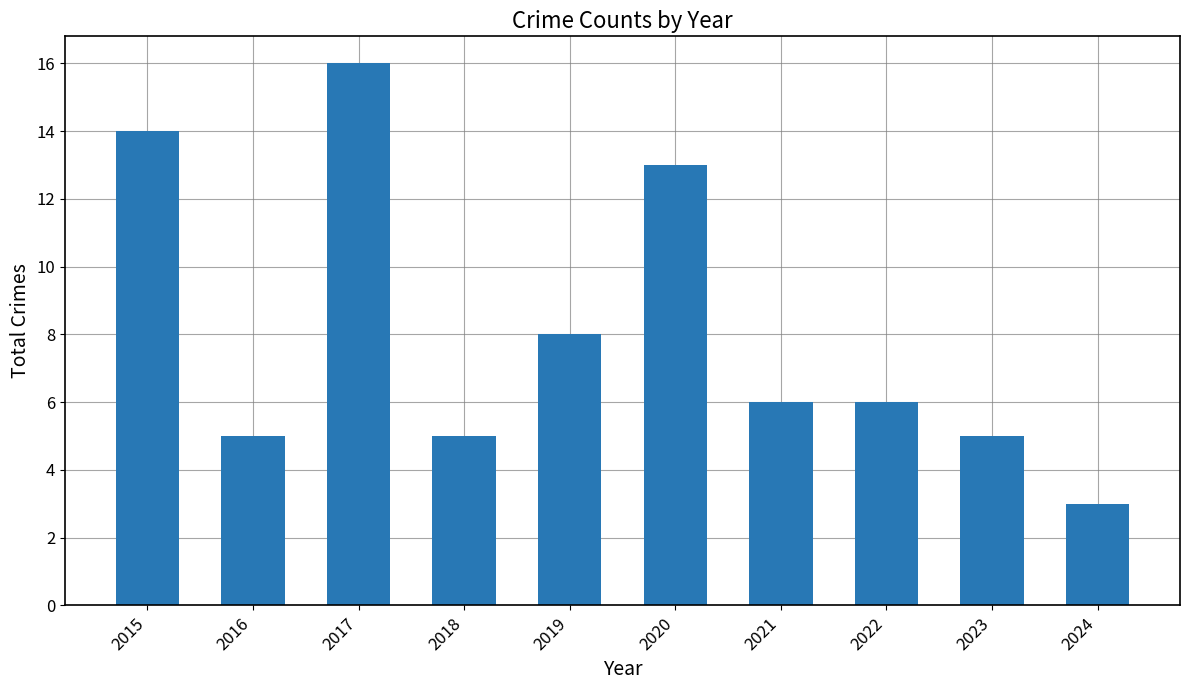

What is the difference between the second highest and minimum values?

11